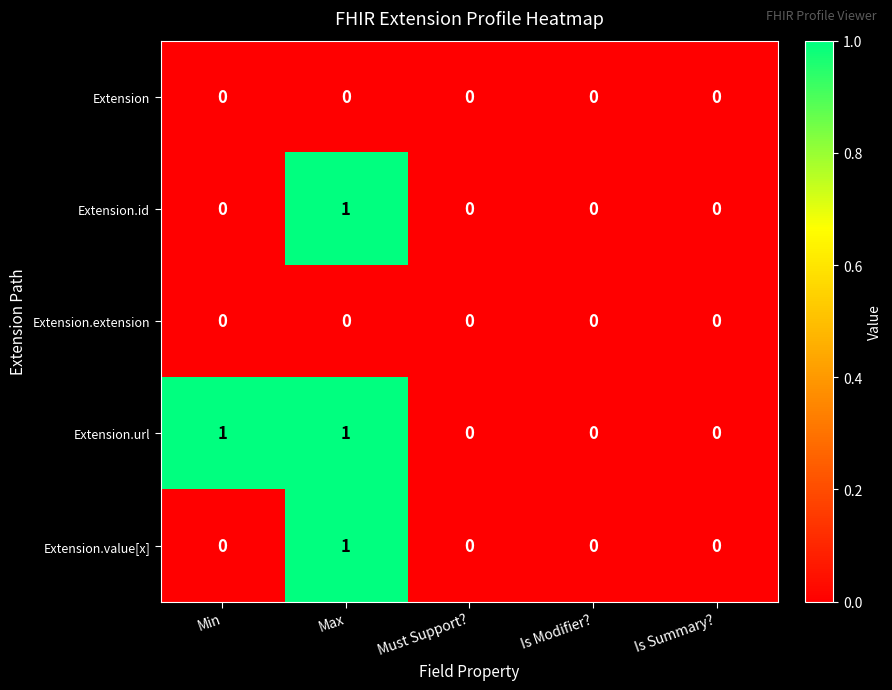

Reading left to right, extract all data points from this chart.

Extension: Min=0	Max=0	Must Support?=0	Is Modifier?=0	Is Summary?=0
Extension.id: Min=0	Max=1	Must Support?=0	Is Modifier?=0	Is Summary?=0
Extension.extension: Min=0	Max=0	Must Support?=0	Is Modifier?=0	Is Summary?=0
Extension.url: Min=1	Max=1	Must Support?=0	Is Modifier?=0	Is Summary?=0
Extension.value[x]: Min=0	Max=1	Must Support?=0	Is Modifier?=0	Is Summary?=0